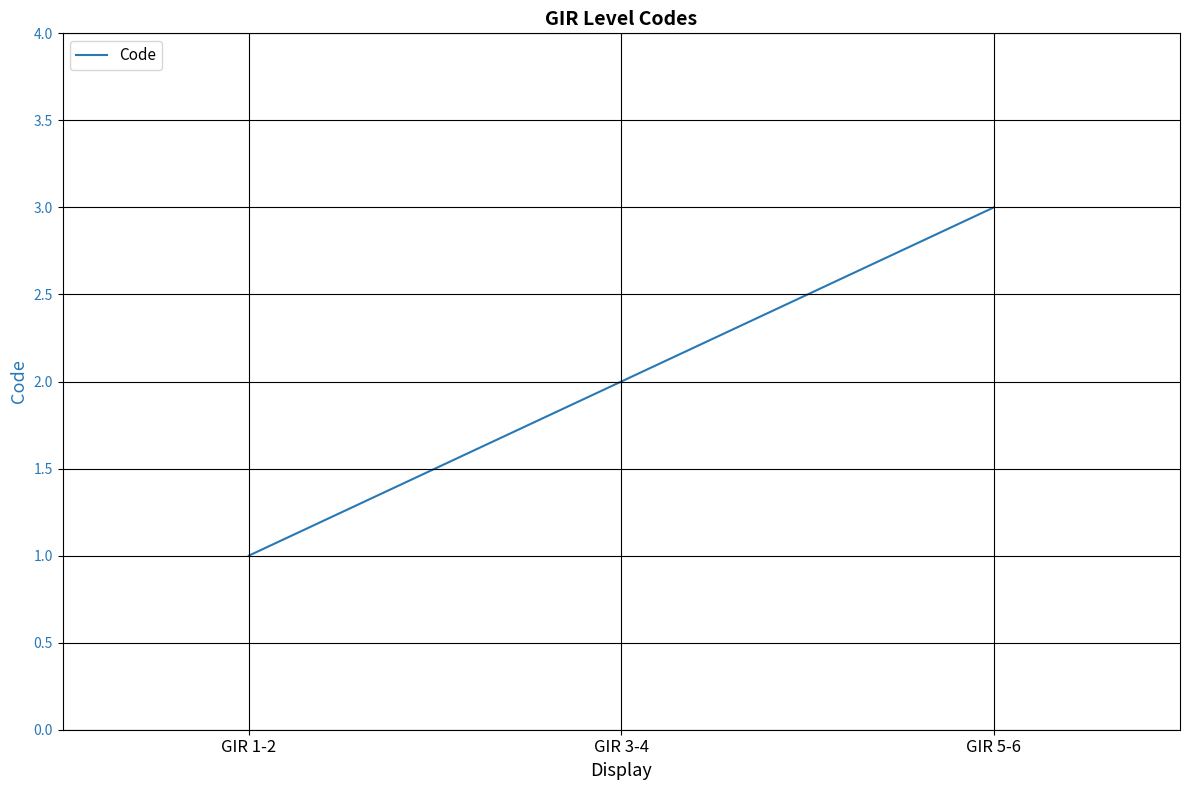

What position from the left is GIR 5-6?

3